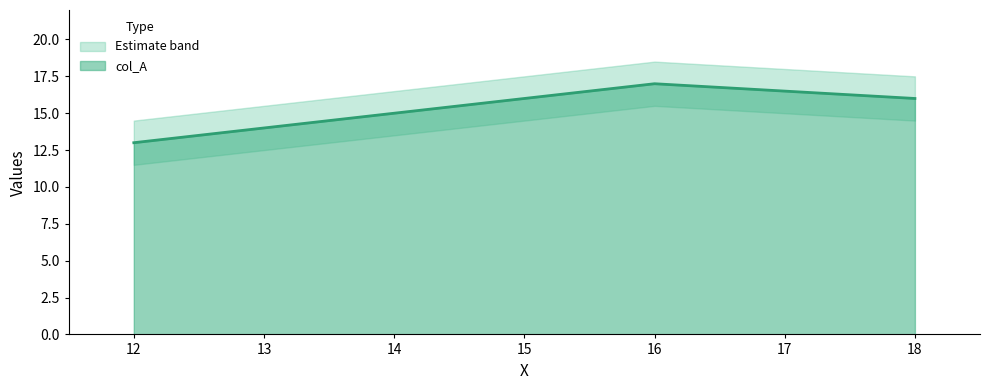

In col_A_lower, how many points are higher than both neighbors (excluding endpoints)?

1